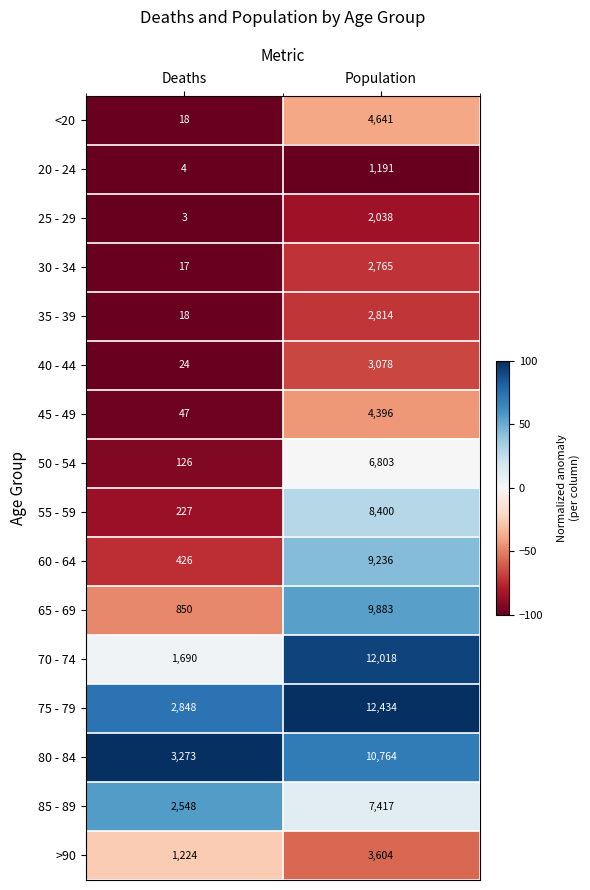

What is the lowest value of the 50 - 54 series?

126